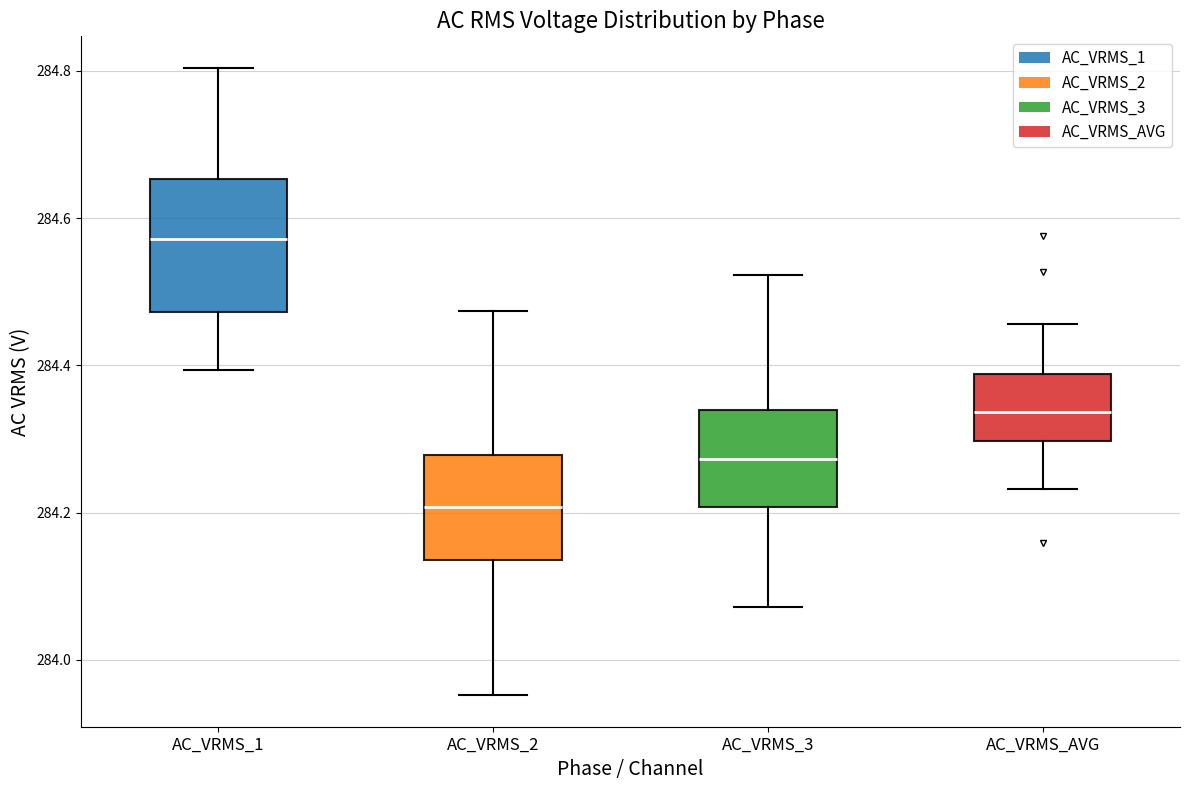

Where does the median line of the box for AC_VRMS_1 sit on the y-axis? The values are not printed on the chart, so give them approximately, as read against the axis.

284.58